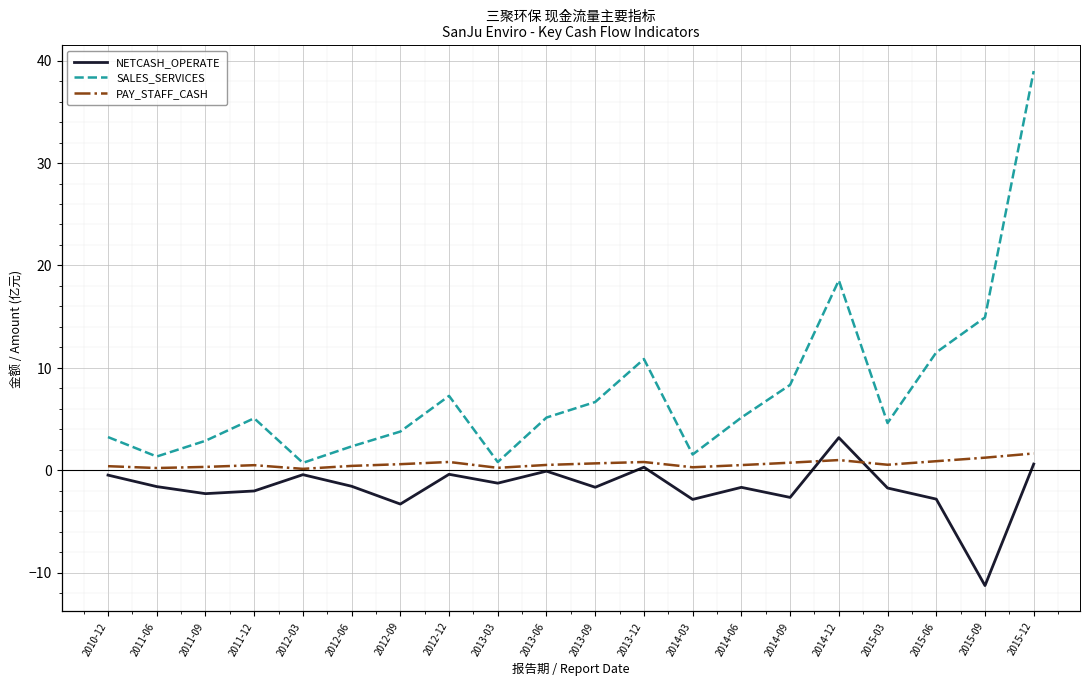

Which series ends up on top after the final intersection of NETCASH_OPERATE and PAY_STAFF_CASH?

PAY_STAFF_CASH